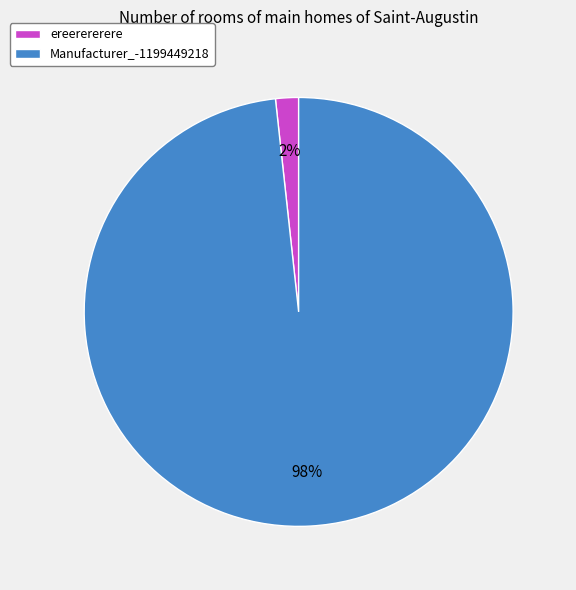

Which category accounts for the majority?

Manufacturer_-1199449218